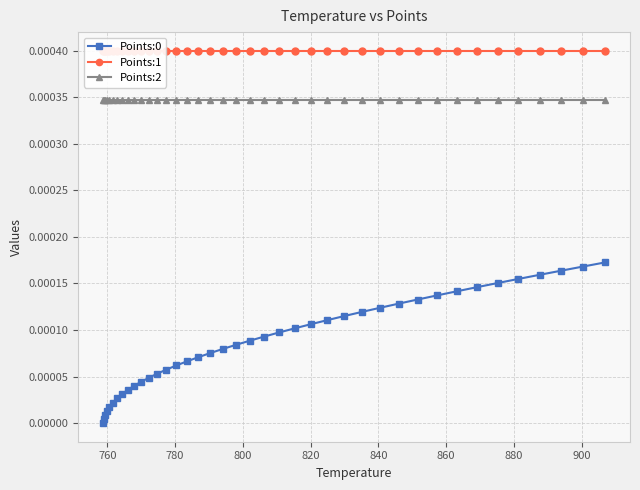

True or false: Points:0 and Points:2 cross at least once.

False